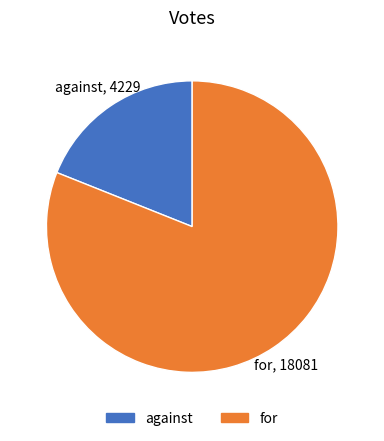

How many slices are in this pie chart?

2